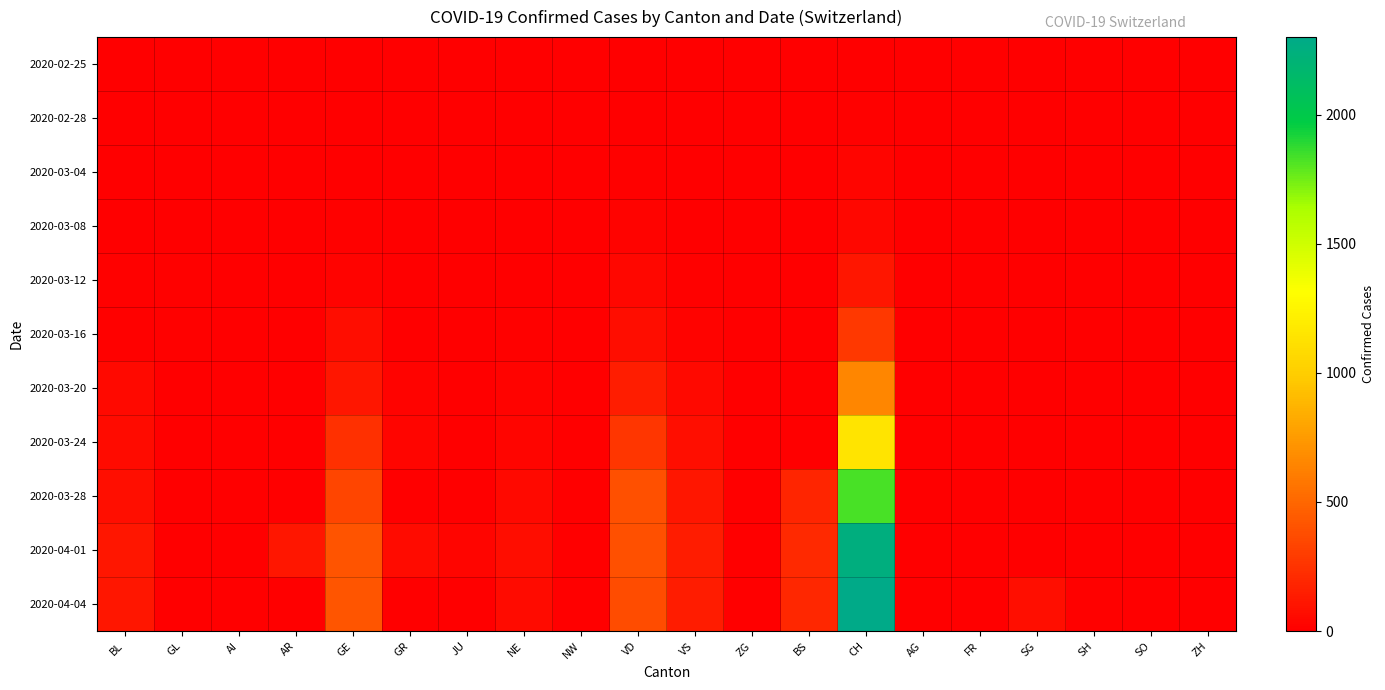

At which category does the chart reach its minimum across all series?

BL